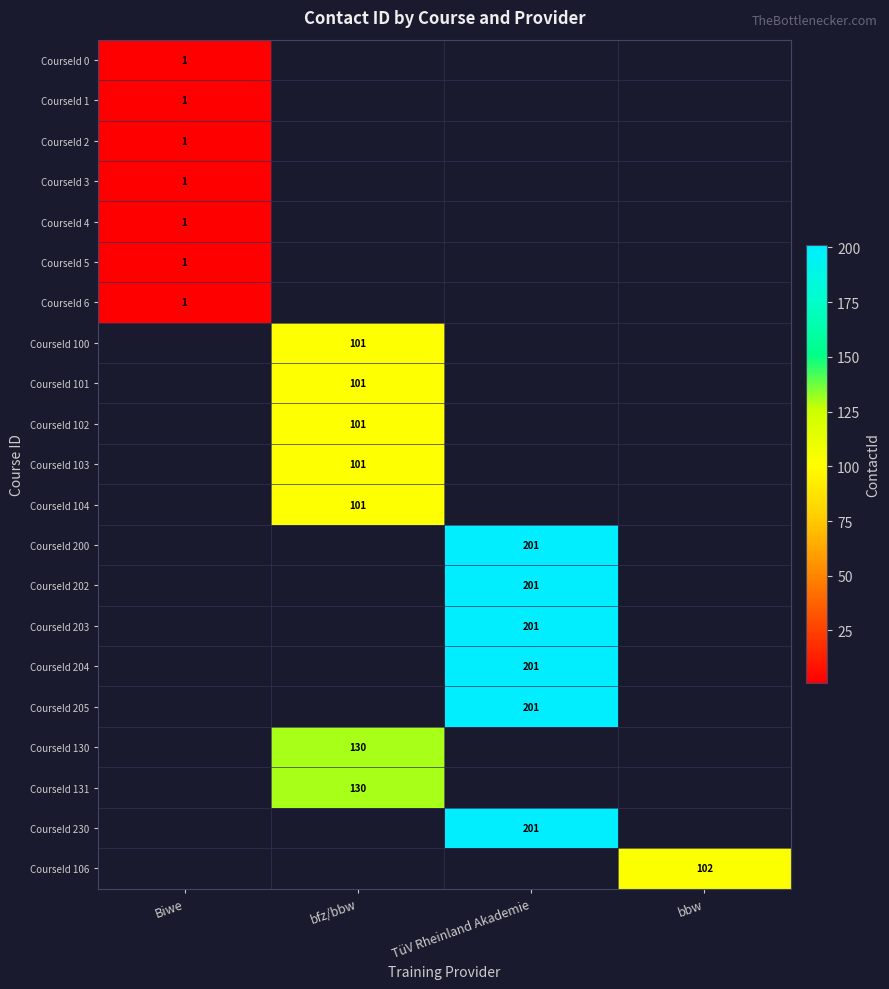

Is it true that CourseId 202 equals 201 at TüV Rheinland Akademie?

True